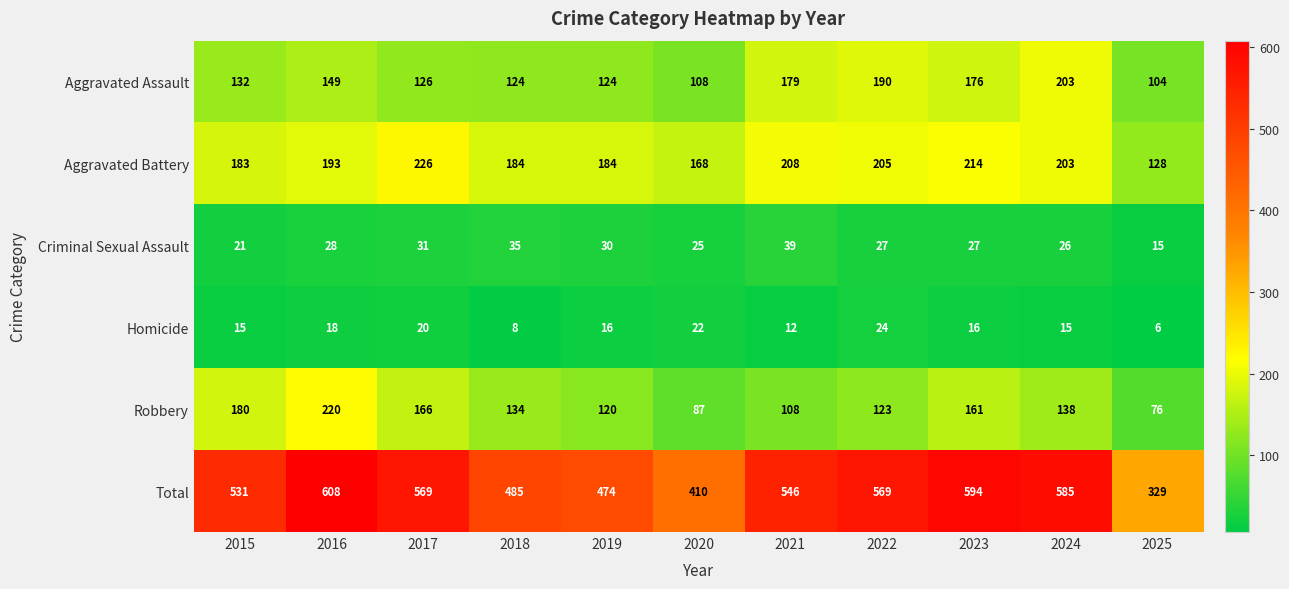

Which label corresponds to the largest value in the chart?

2016